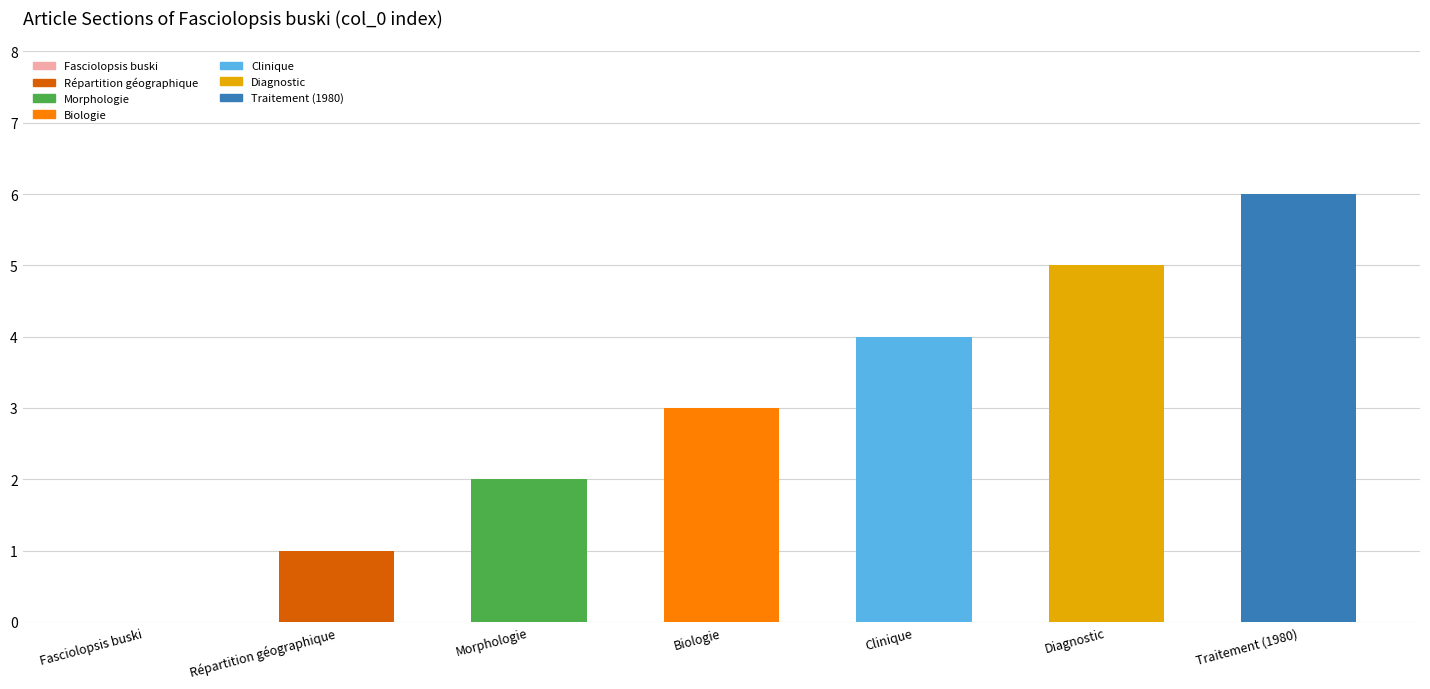

Which has a higher value, Diagnostic or Traitement (1980)?

Traitement (1980)